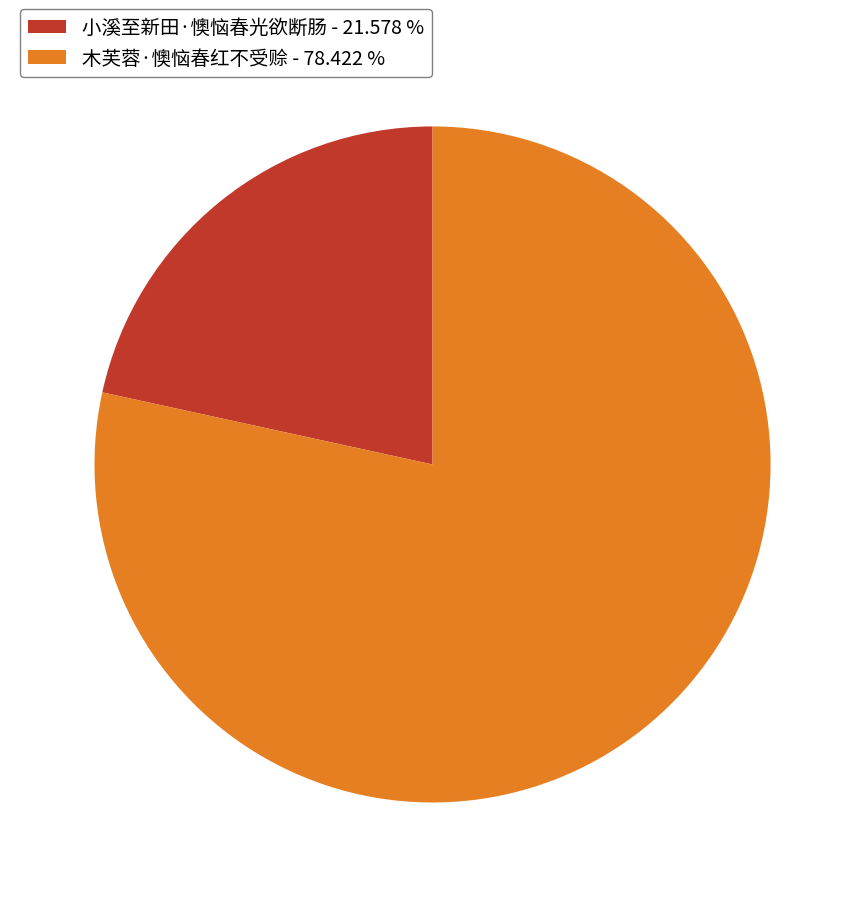

True or false: 木芙蓉·懊恼春红不受赊 accounts for 78% of the total.

True